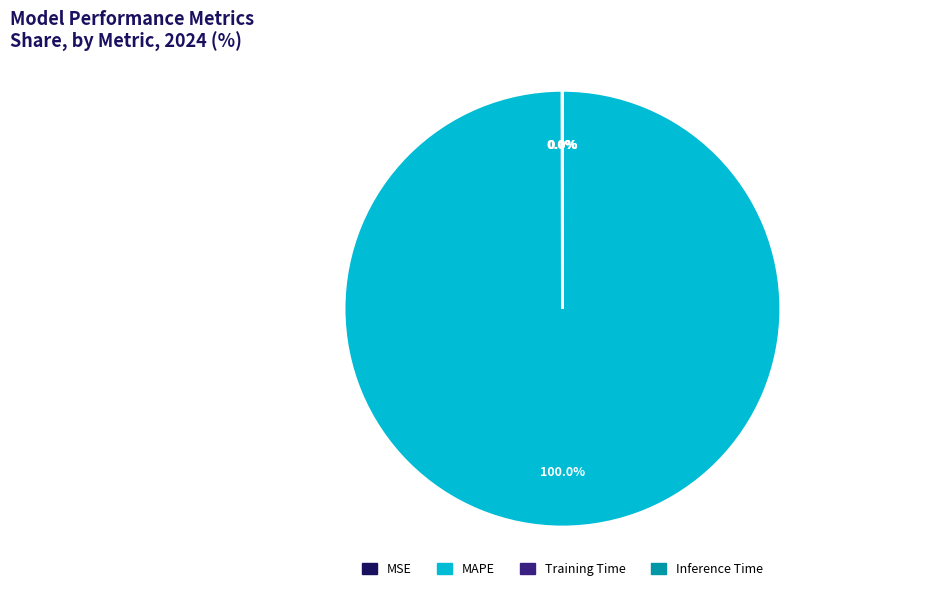

Is there any slice that represents more than half of the pie?

Yes